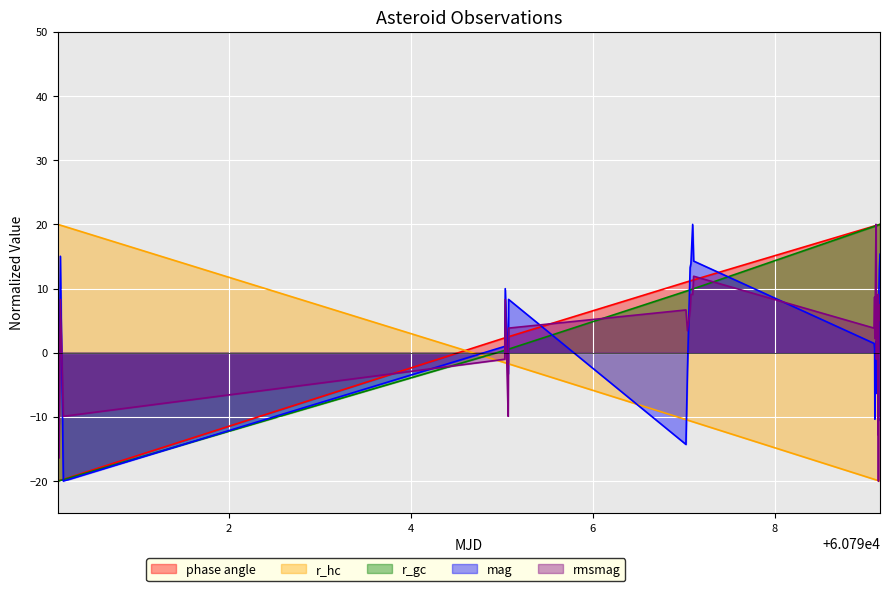

At how many categories does at least one series exceed 11?

30